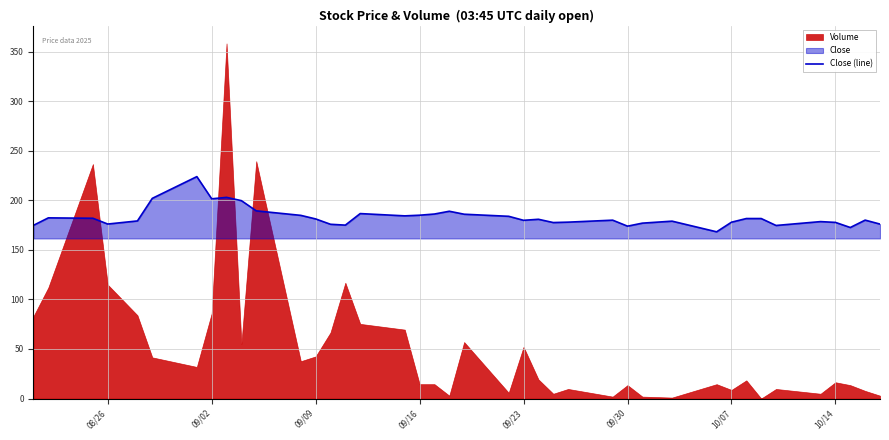

How many lines are shown in the chart?

1